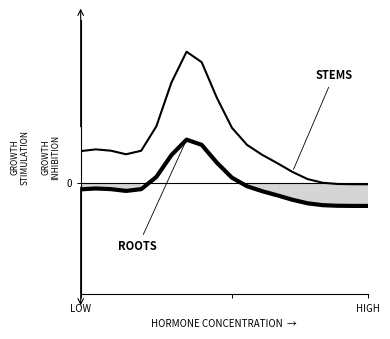

Rank the series by their maximum value, from highest to lowest.

STEMS, ROOTS